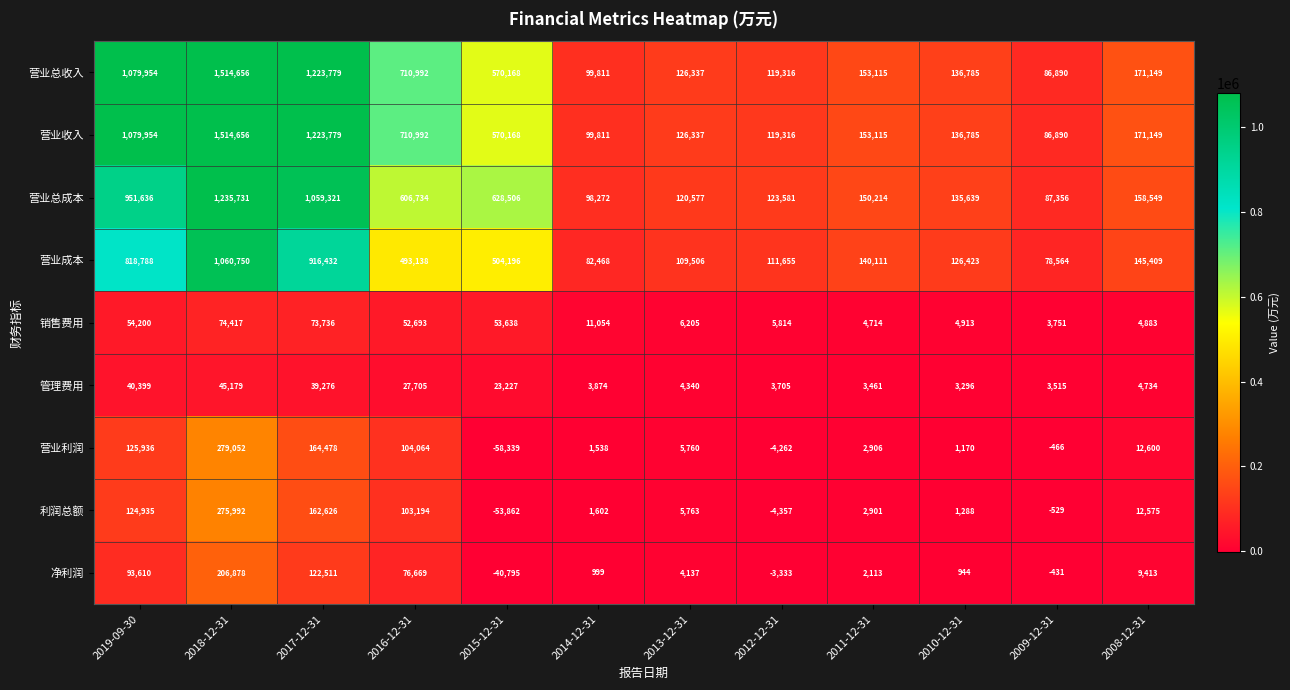

What is the greatest value displayed?

1514656